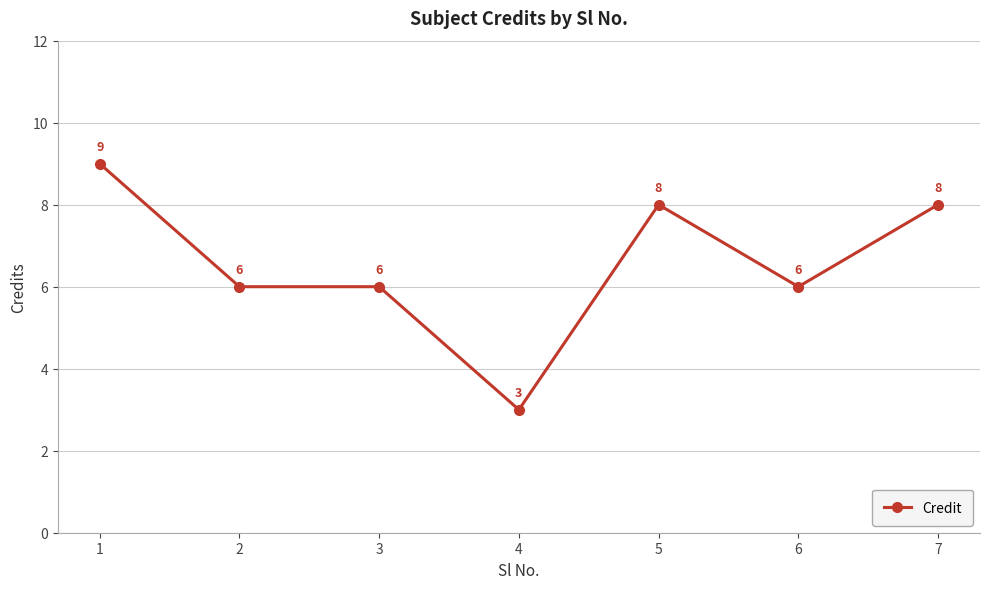

What is the difference between the second highest and minimum values?

5